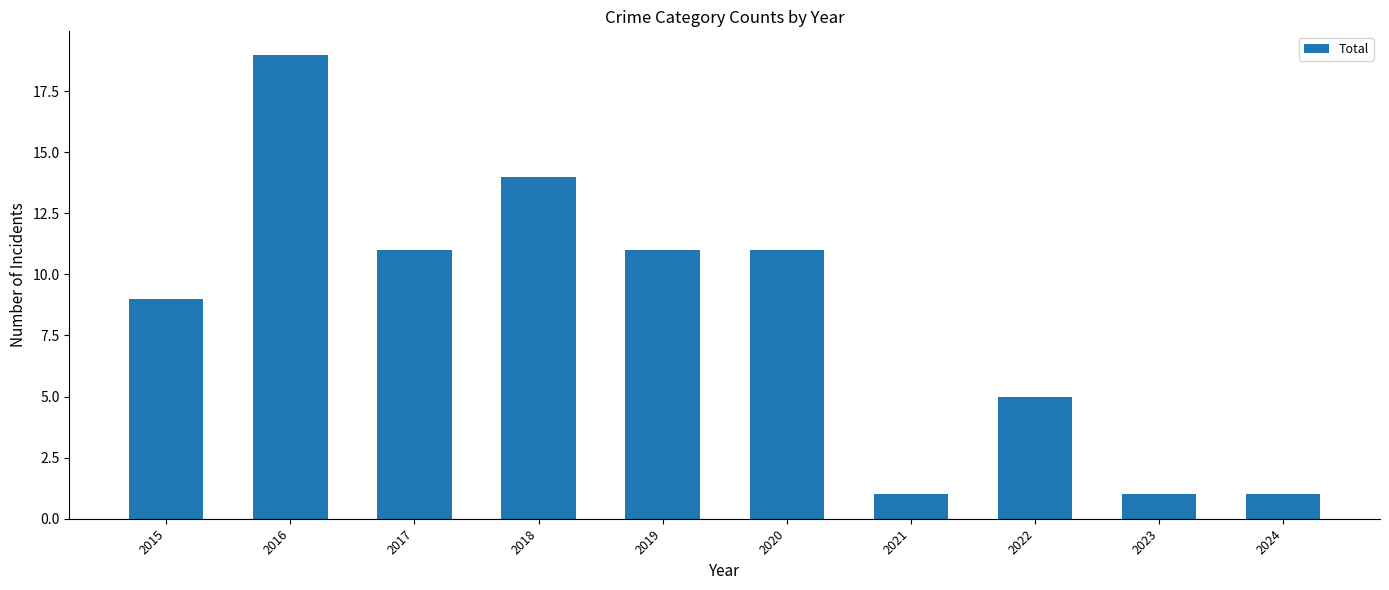

Which has a higher value, 2019 or 2016?

2016